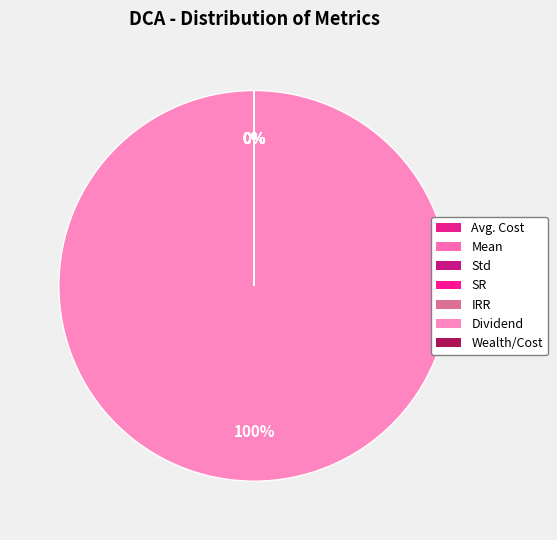

What is the change in value from Avg. Cost to Std?

-13.9